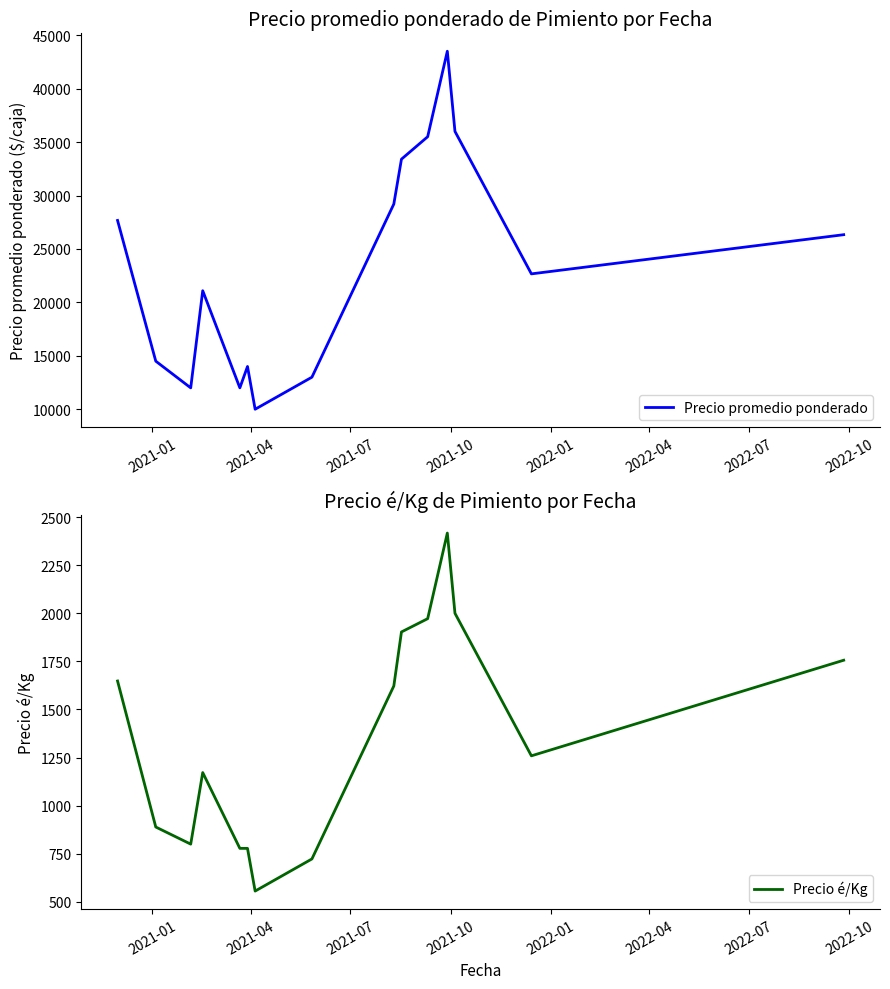

What is the minimum value for Precio promedio ponderado?

10000